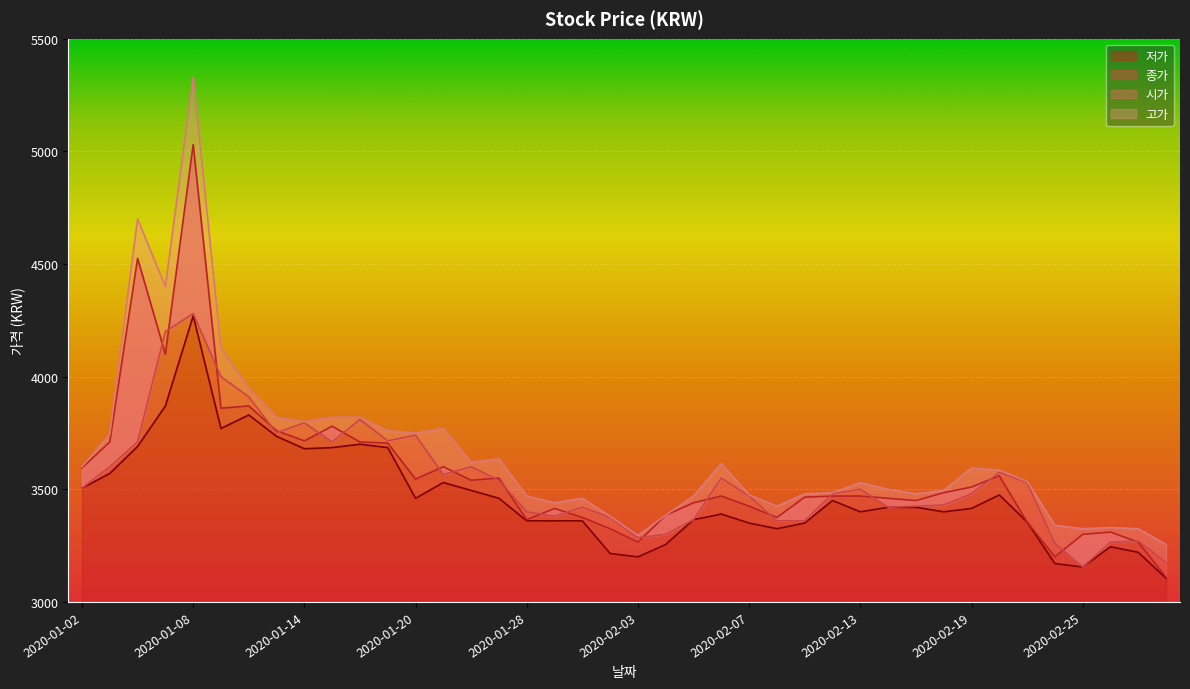

At 2020-02-12, list the series in order from largest to smallest.

고가, 시가, 종가, 저가